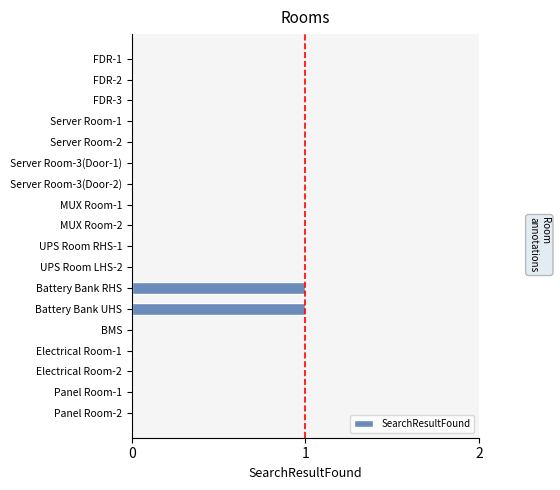

Count the number of categories in the chart.

18